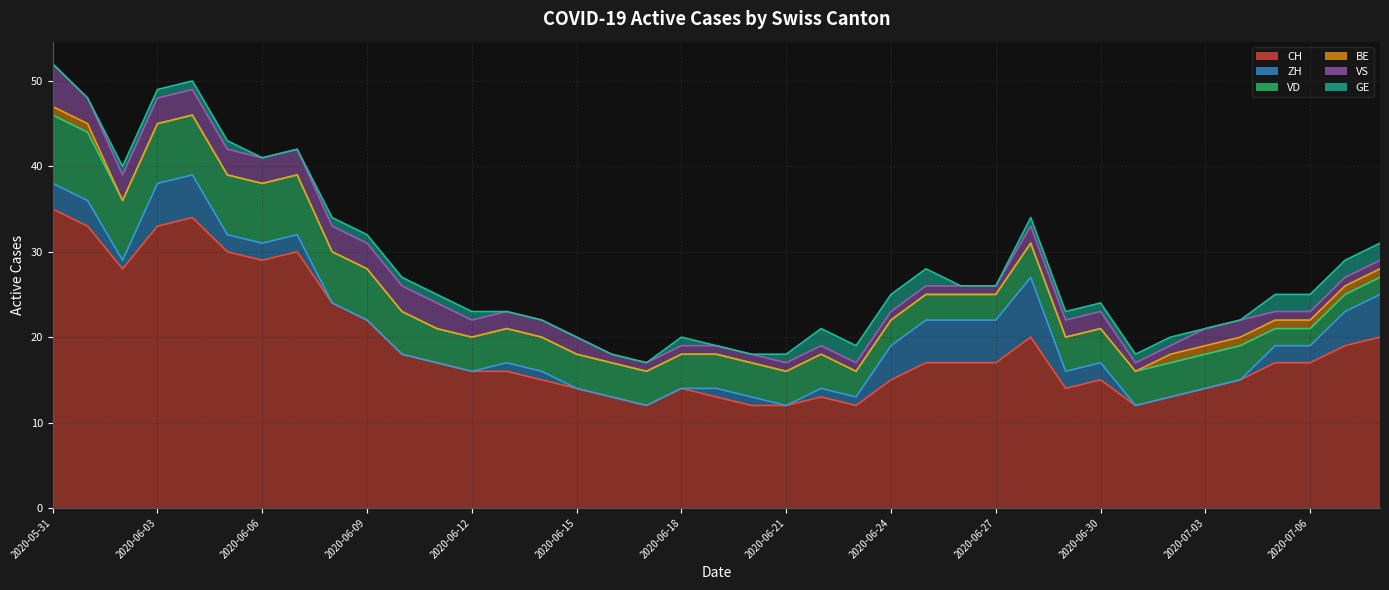

True or false: VS has a value of 3 at 2020-06-02.

True